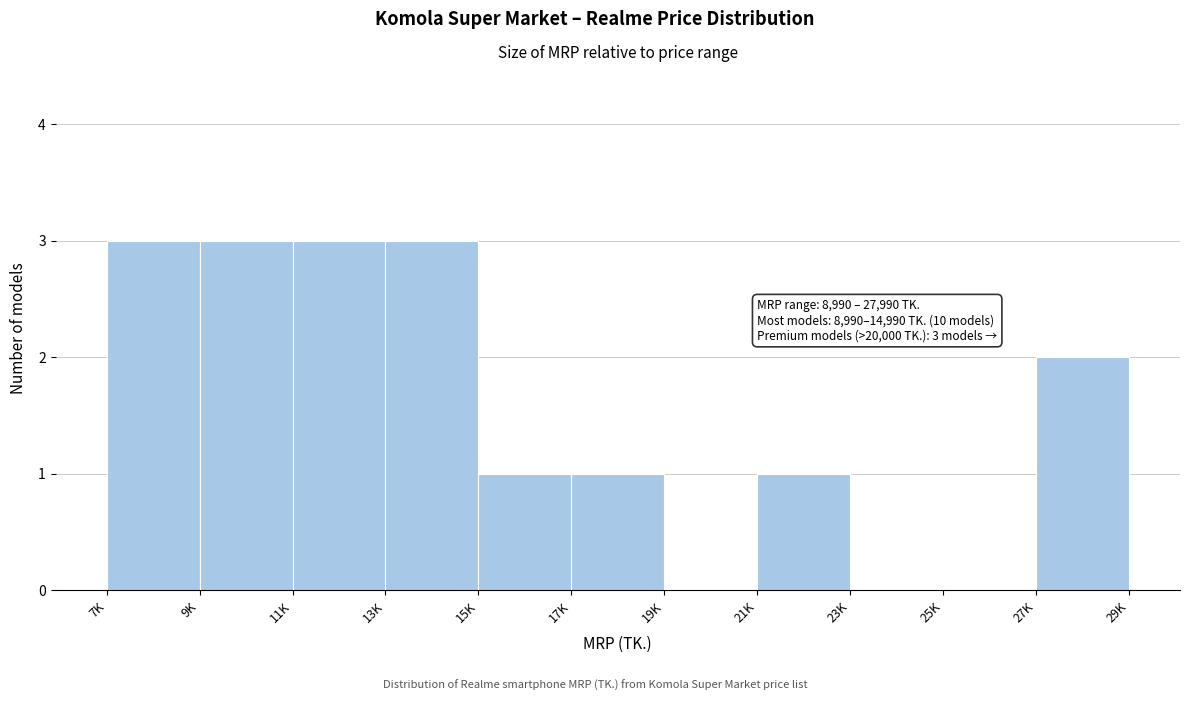

Reading right to left, what are all the values shown in this chart?

27K=2	25K=0	23K=0	21K=1	19K=0	17K=1	15K=1	13K=3	11K=3	9K=3	7K=3